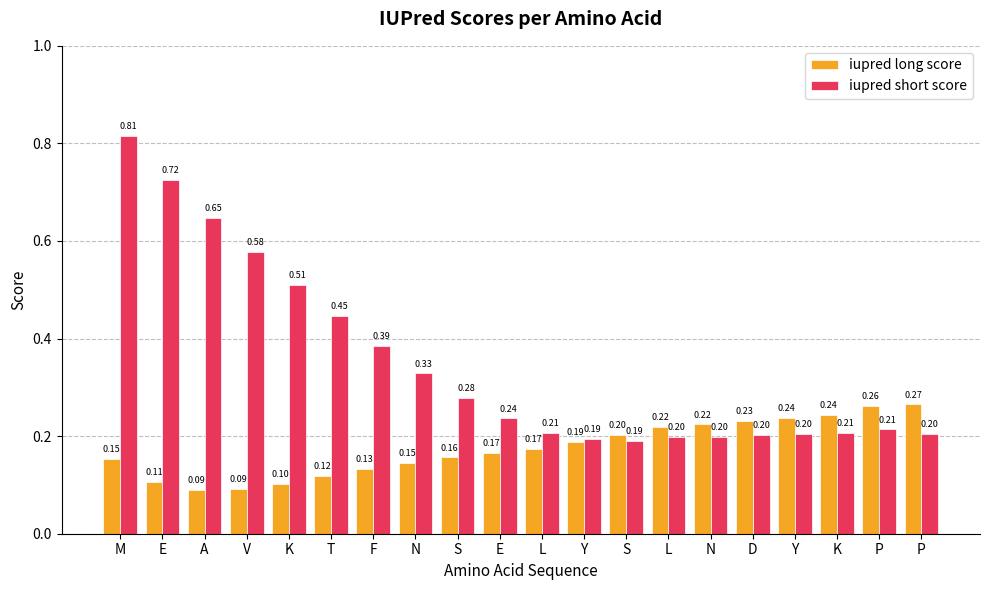

What are all the series names shown in the legend?

iupred long score, iupred short score